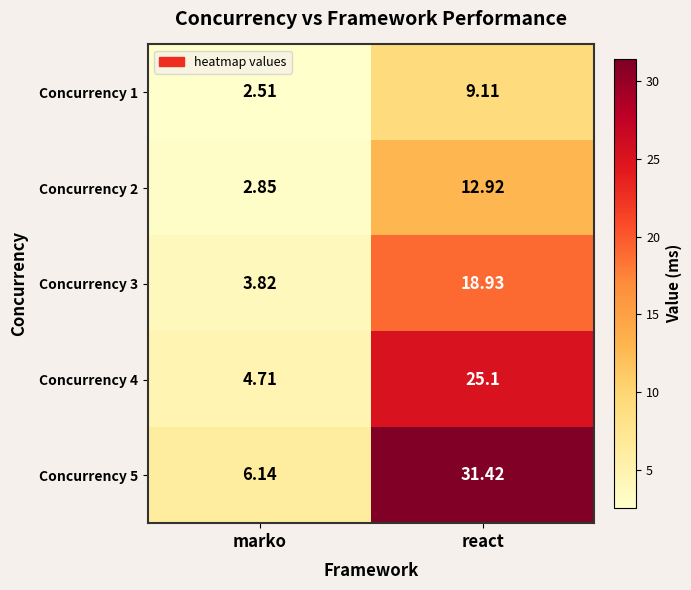

List the labels in order of Concurrency 2 value, largest first.

react, marko